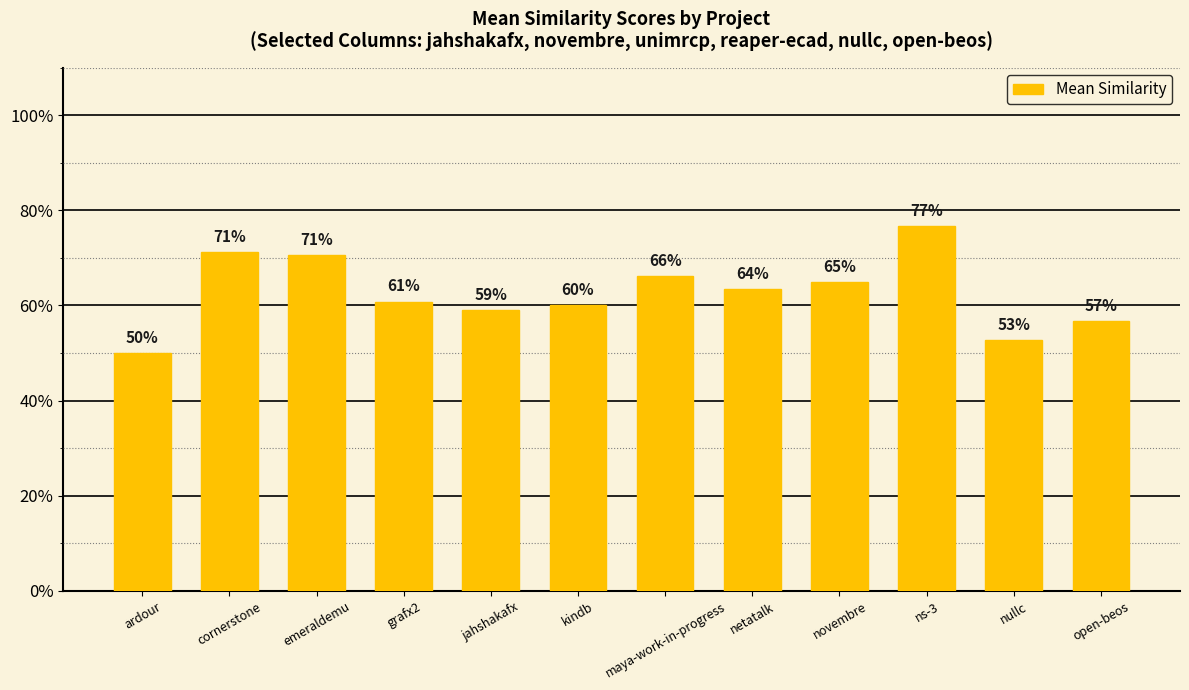

Does the chart contain any negative values?

No